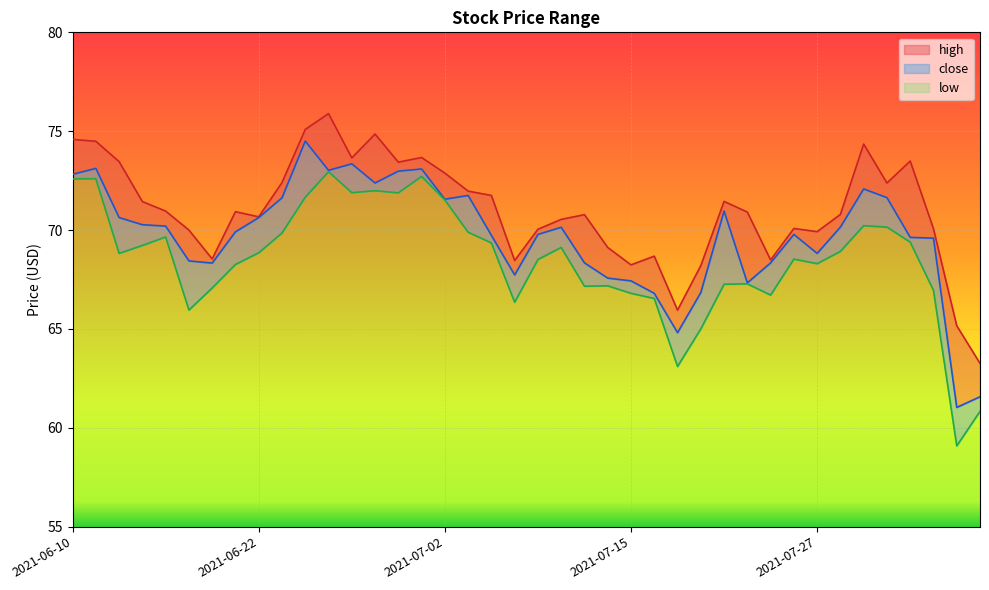

At which label does close first exceed 70?

2021-06-10